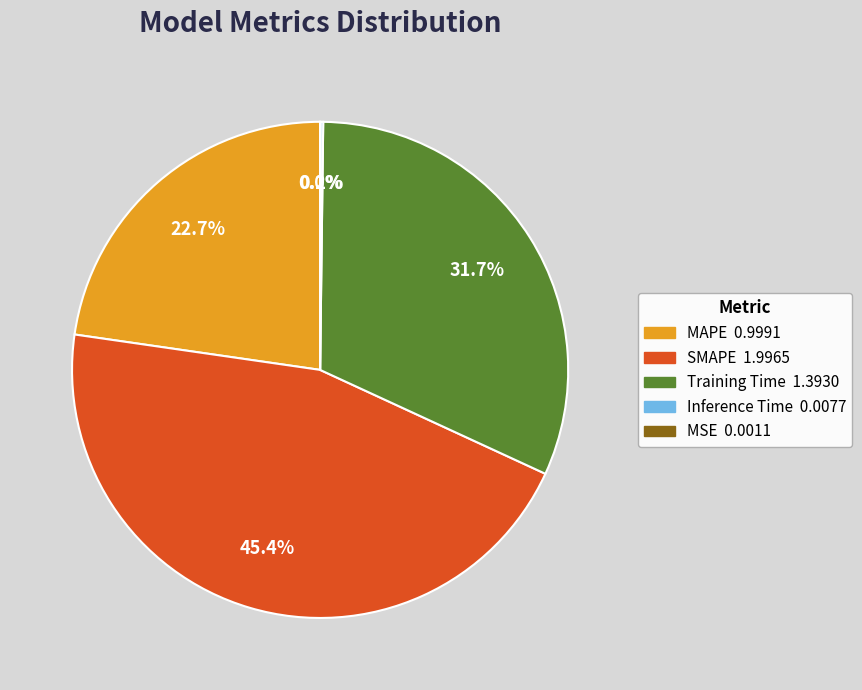

Does any single category account for the majority?

No